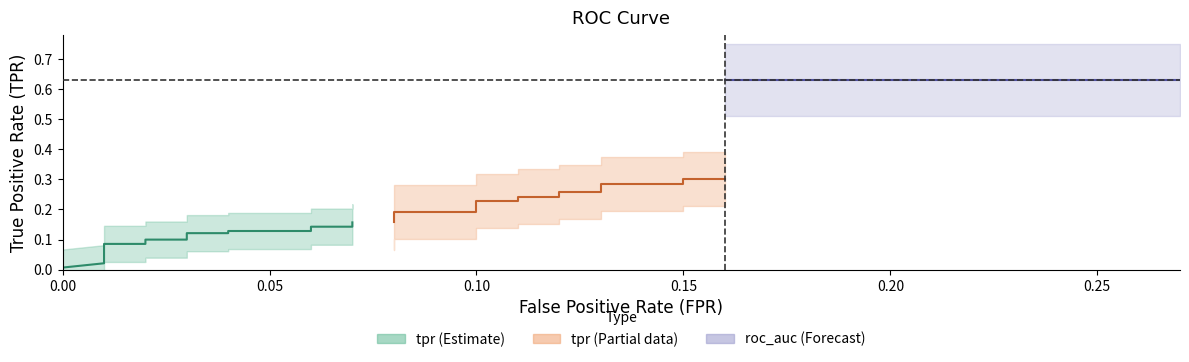

Does the chart display data point markers on the line(s)?

No